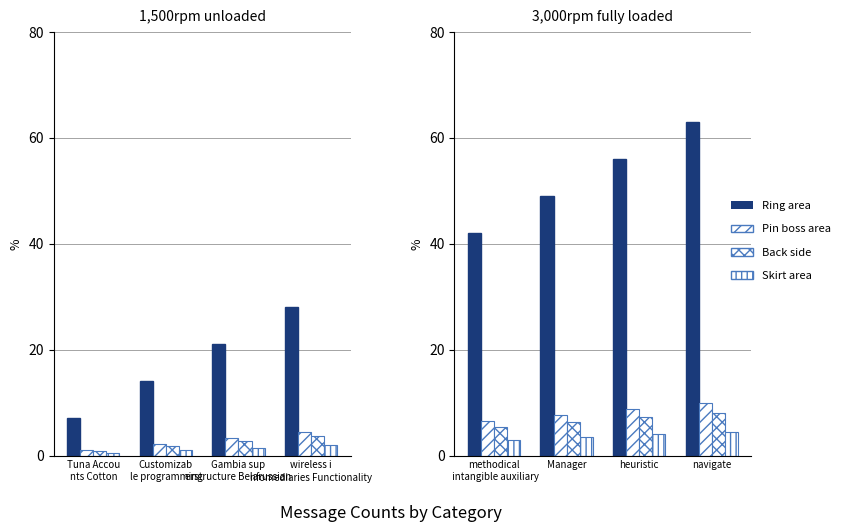

What are all the series names shown in the legend?

Ring area, Pin boss area, Back side, Skirt area